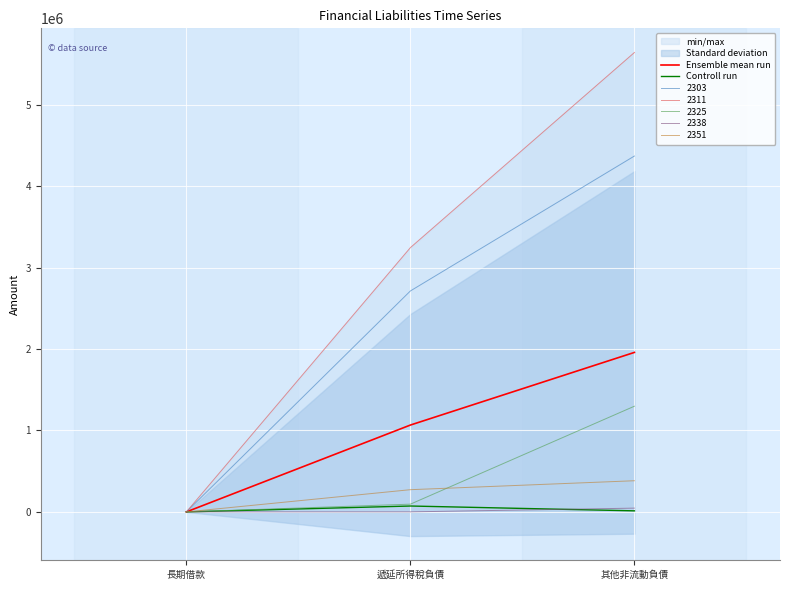

Which label corresponds to the largest value in the chart?

其他非流動負債